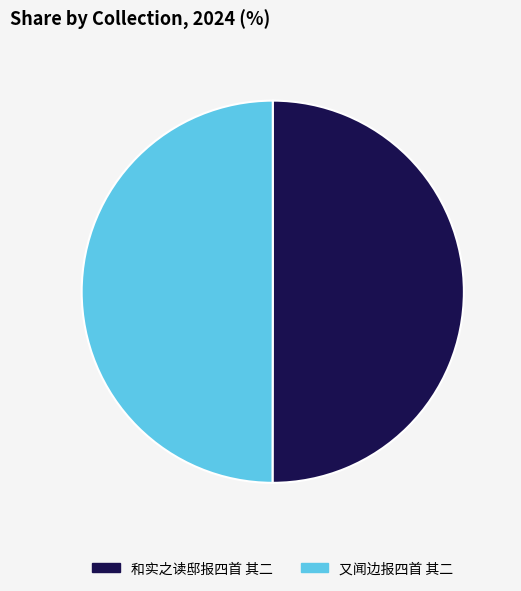

What is the ratio of the value at 和实之读邸报四首 其二 to the value at 又闻边报四首 其二?

1.0